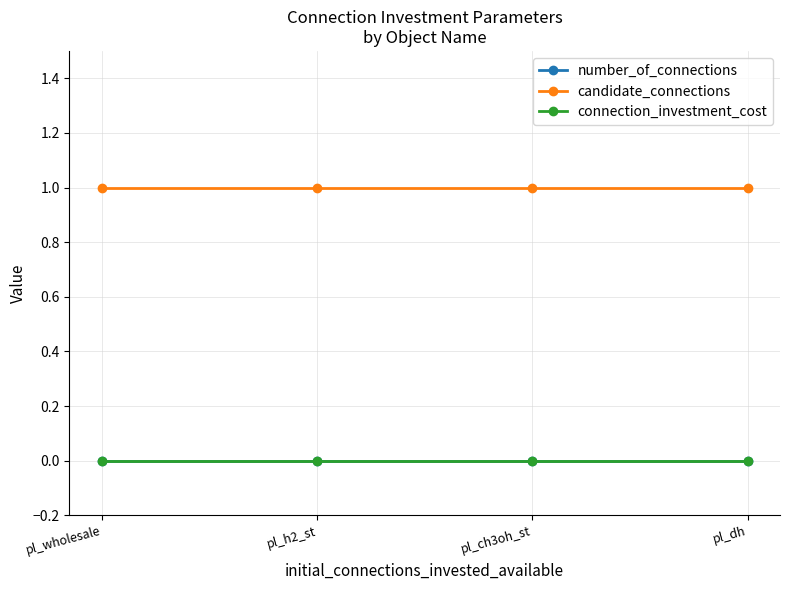

True or false: connection_investment_cost has more than 1 interior local peaks.

False